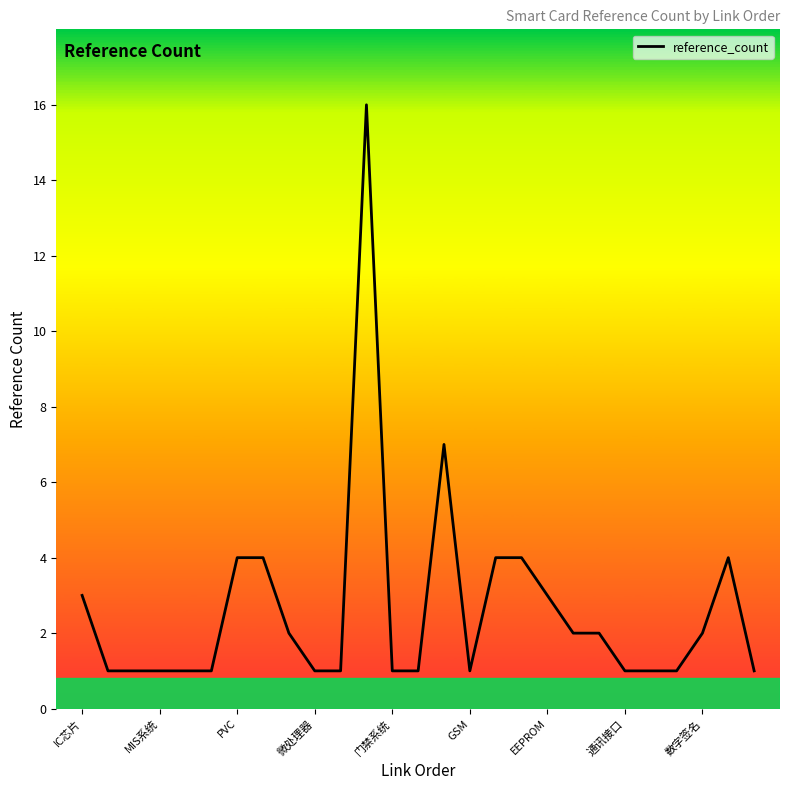

What is the difference between the maximum and minimum values?

15